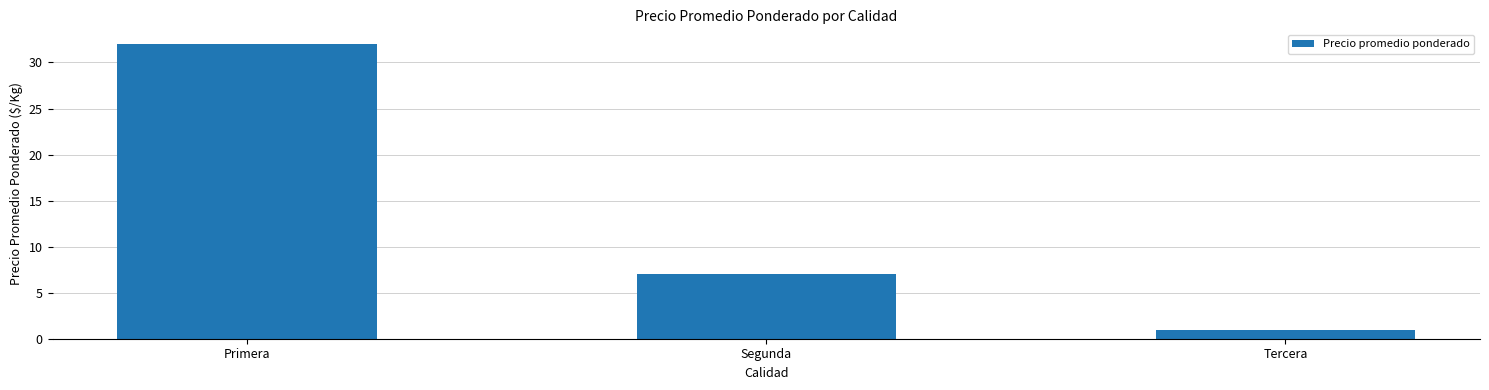

What is the sum of the values at Segunda and Tercera?

8